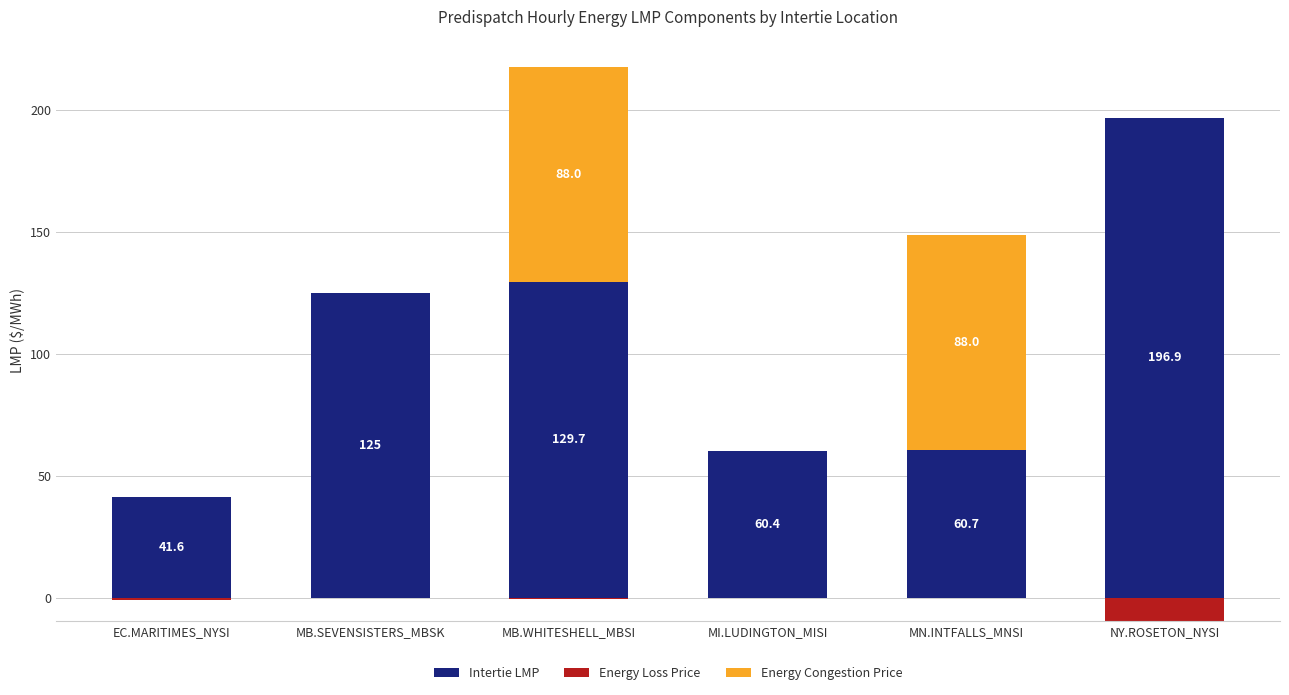

Which series has the largest total across all categories?

Intertie LMP